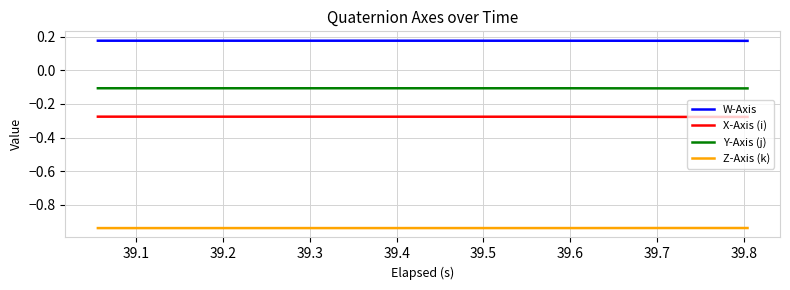

Rank the series by their maximum value, from highest to lowest.

W-Axis, Y-Axis (j), X-Axis (i), Z-Axis (k)